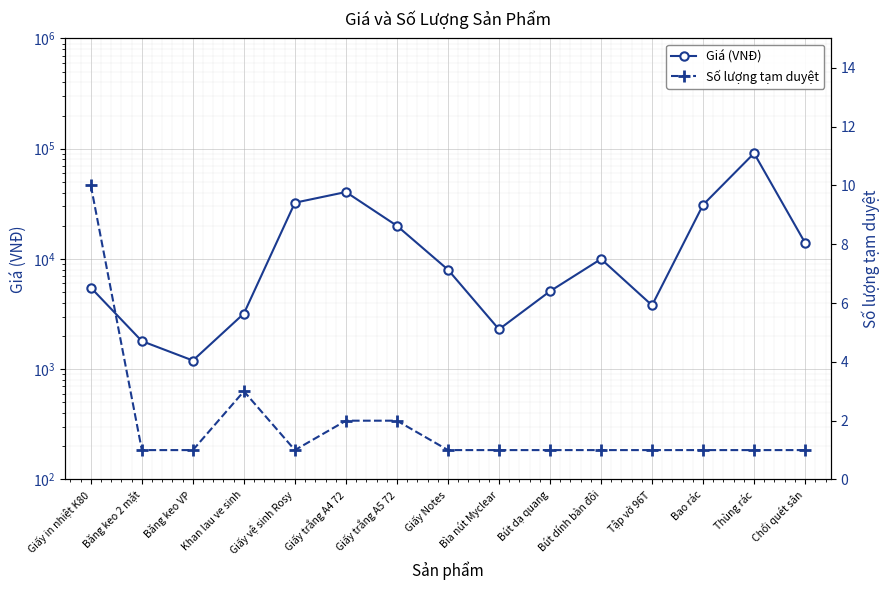

Which category has the highest value in the Số lượng tạm duyệt series?

Giấy in nhiệt K80